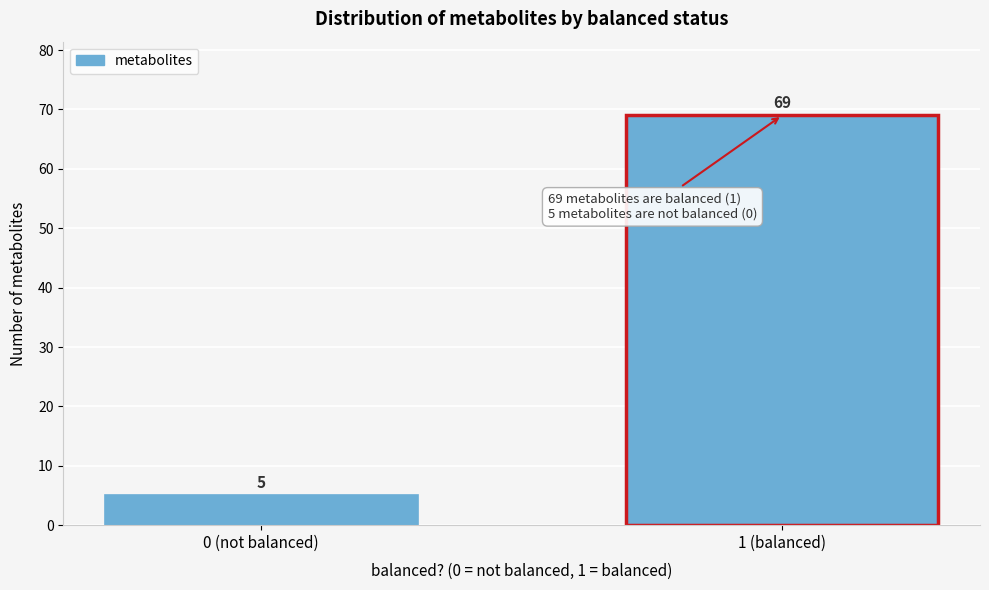

Reading right to left, extract all data points from this chart.

69	5